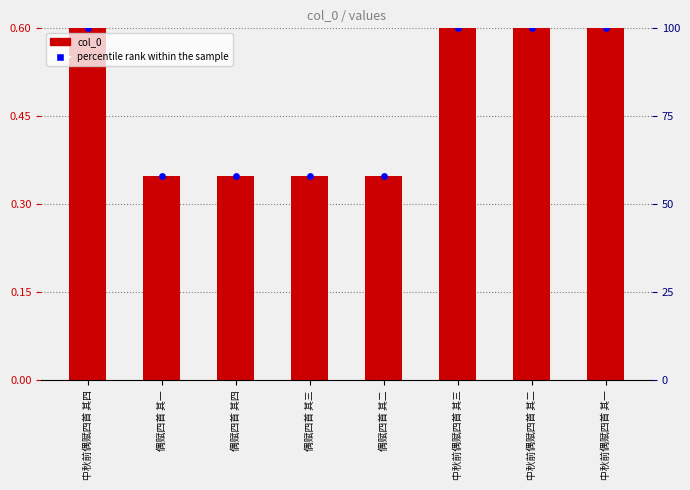

Which series reaches the maximum Y coordinate?

percentile rank within the sample